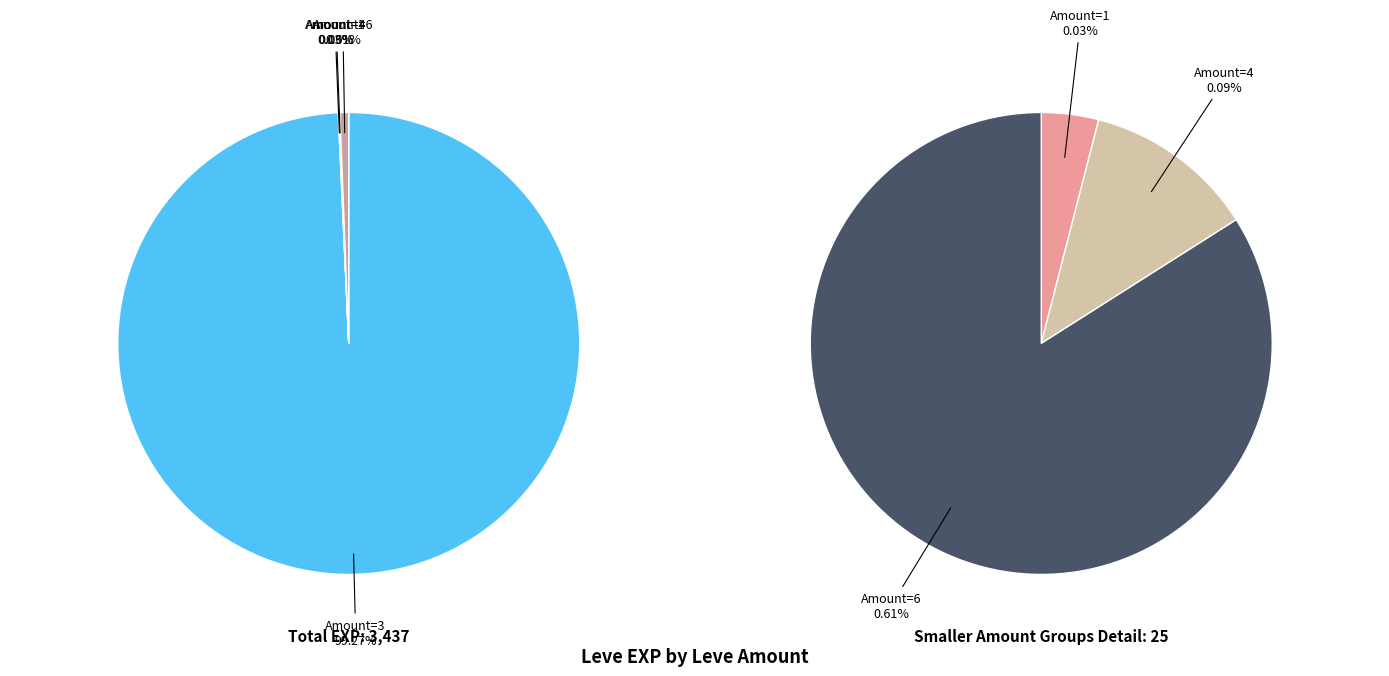

True or false: 6 accounts for 51% of the total.

False